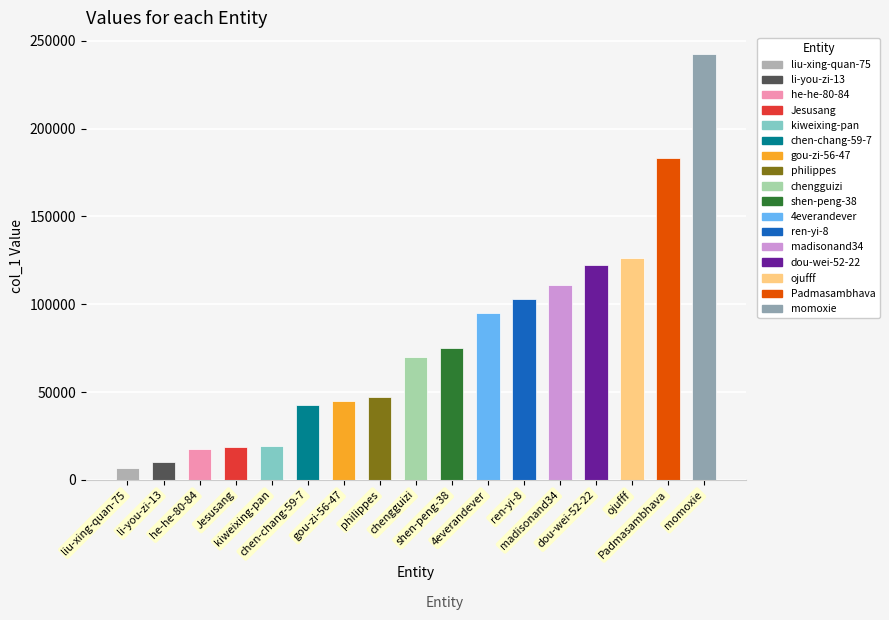

At which category does the chart reach its minimum across all series?

liu-xing-quan-75